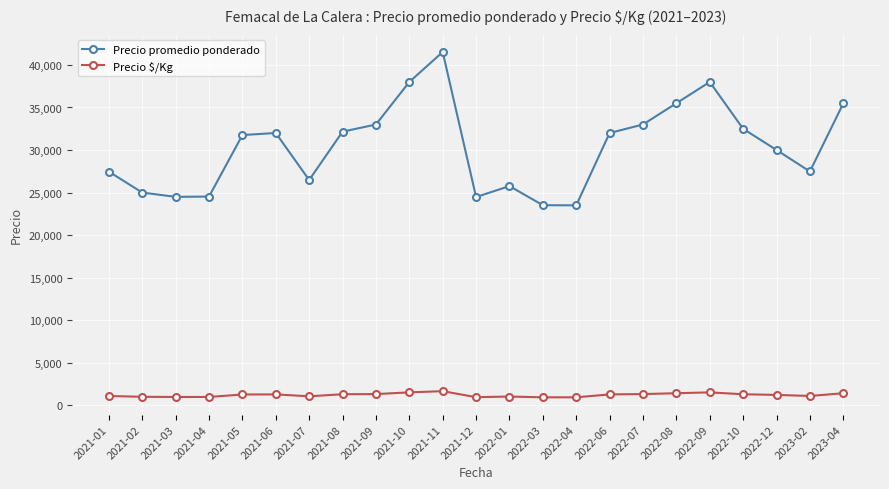

Which series has the largest total across all categories?

Precio promedio ponderado